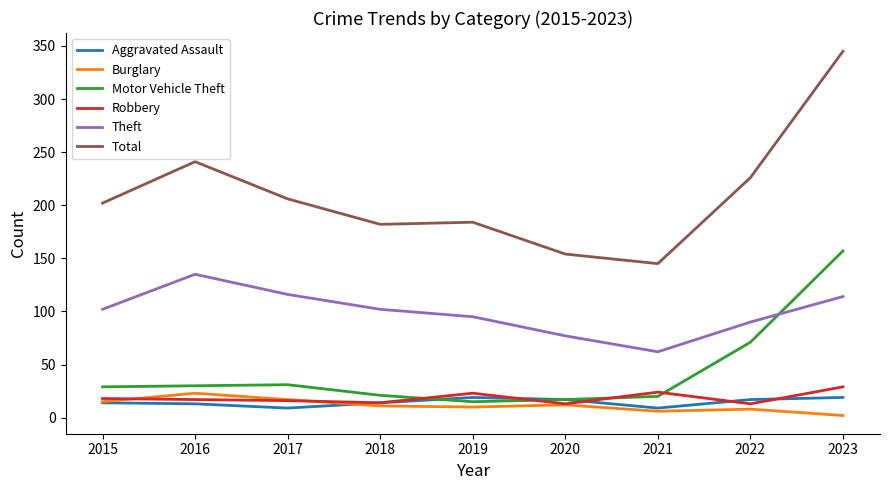

Which series has the largest total across all categories?

Total